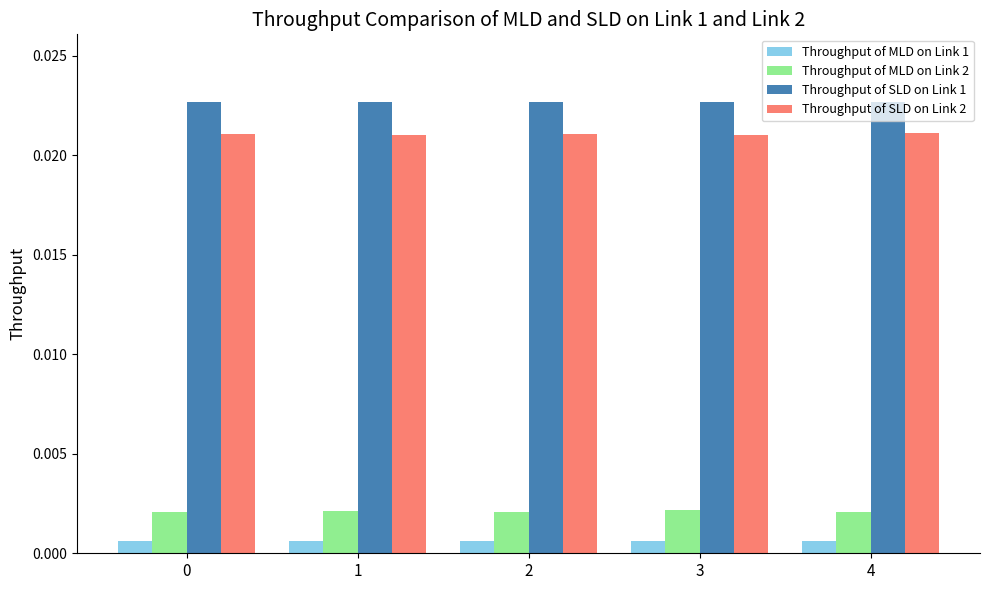

Rank the series by their maximum value, from lowest to highest.

Throughput of MLD on Link 1, Throughput of MLD on Link 2, Throughput of SLD on Link 2, Throughput of SLD on Link 1